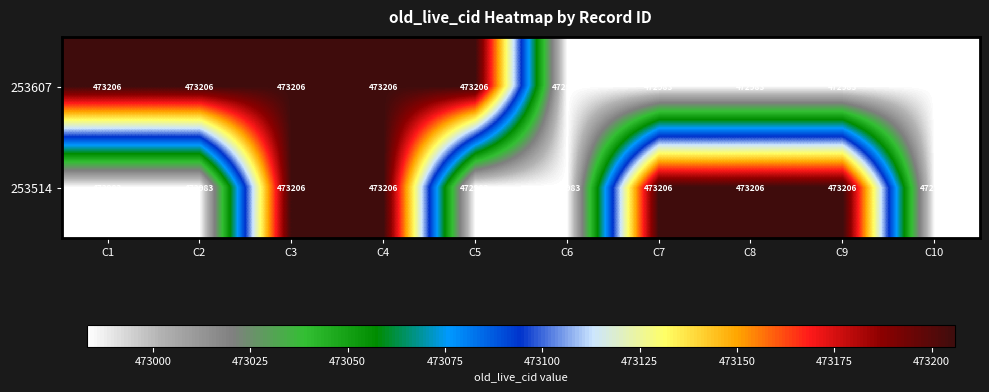

How many data points does each series have?

10